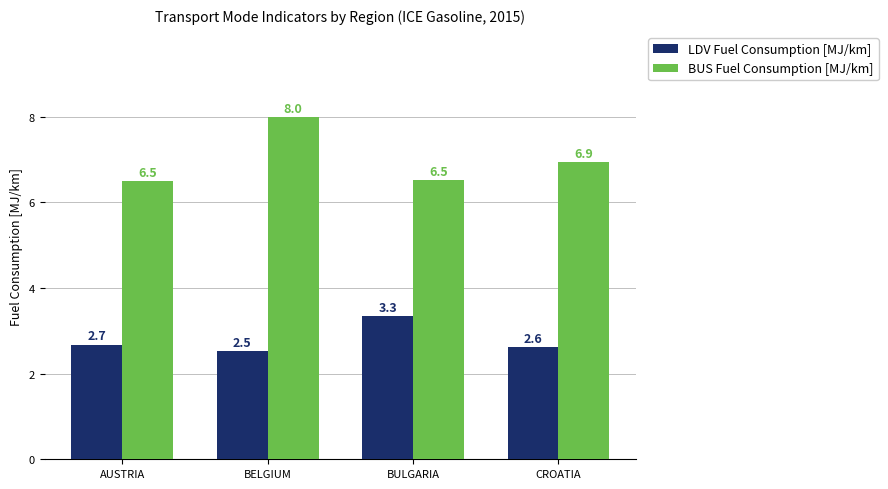

What is the label of the 2nd bar from the left?

BELGIUM